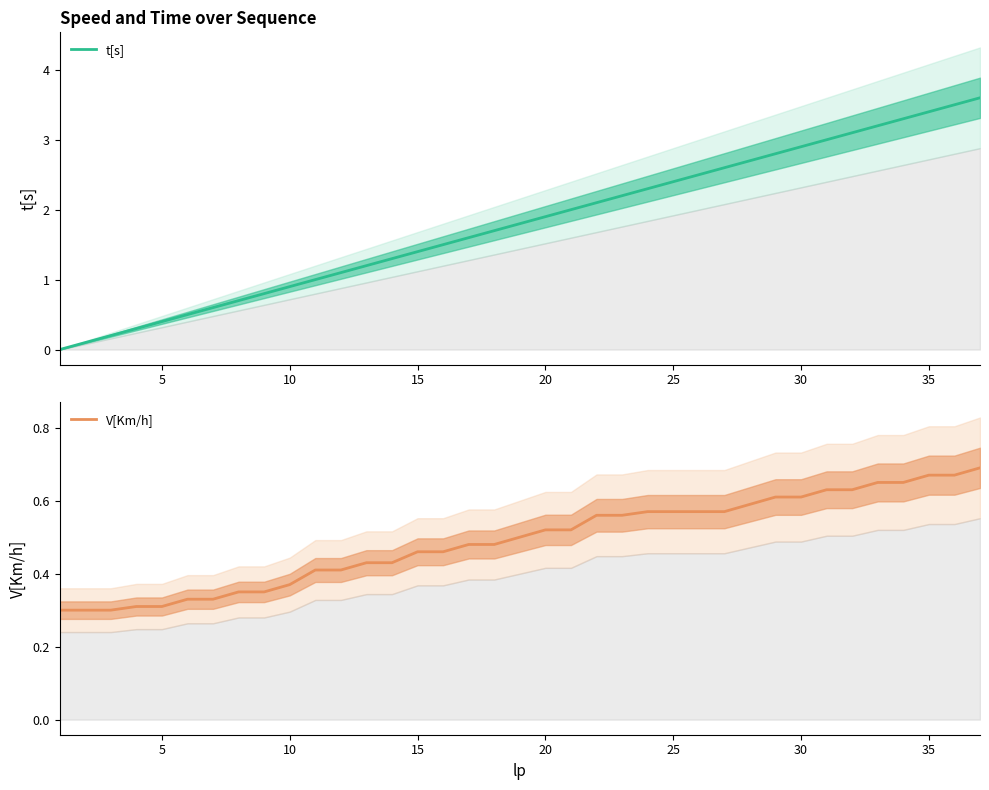

True or false: V[Km/h] and t[s] intersect in this chart.

True